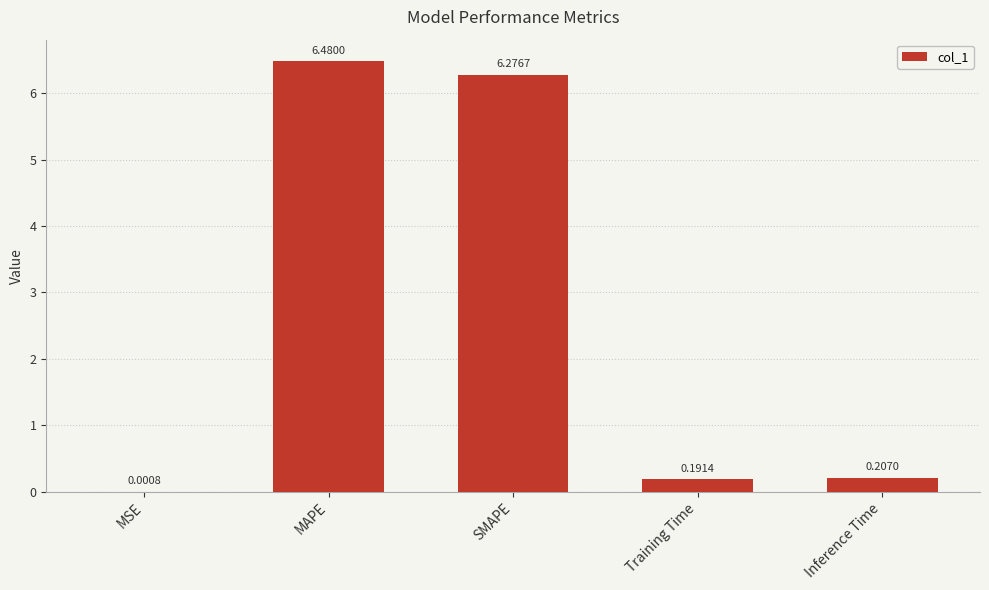

What is the sum of the values at SMAPE and Training Time?

6.5